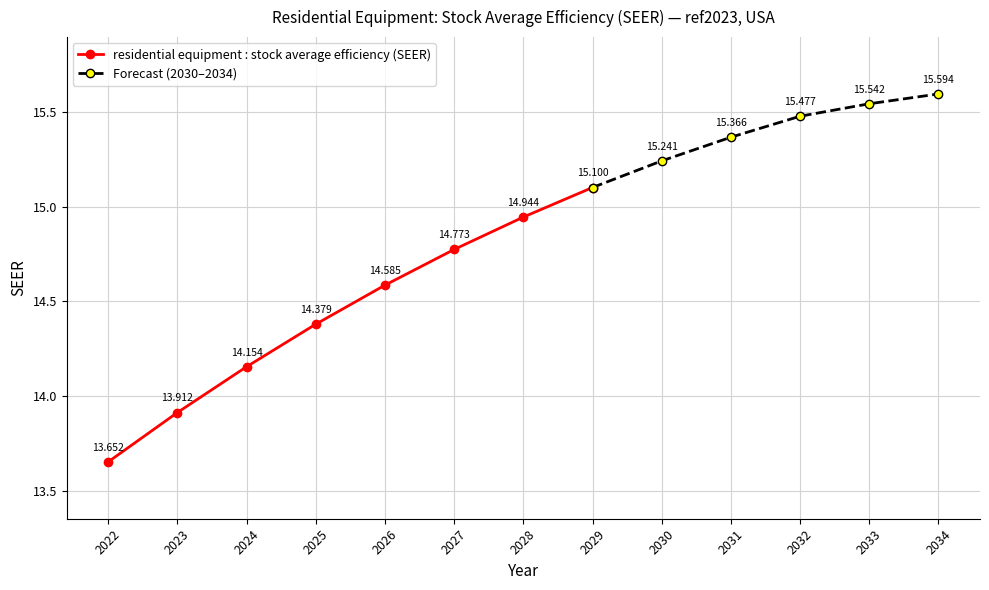

How many lines are shown in the chart?

1